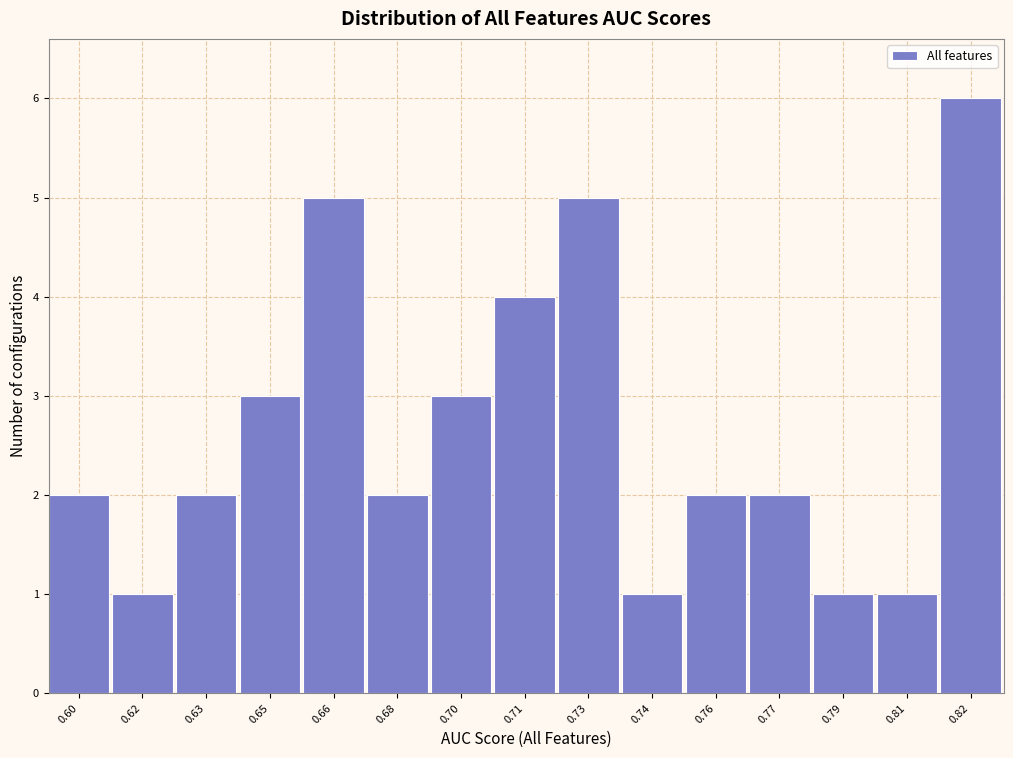

Reading left to right, extract all data points from this chart.

0.60=2	0.62=1	0.63=2	0.65=3	0.66=5	0.68=2	0.70=3	0.71=4	0.73=5	0.74=1	0.76=2	0.77=2	0.79=1	0.81=1	0.82=6